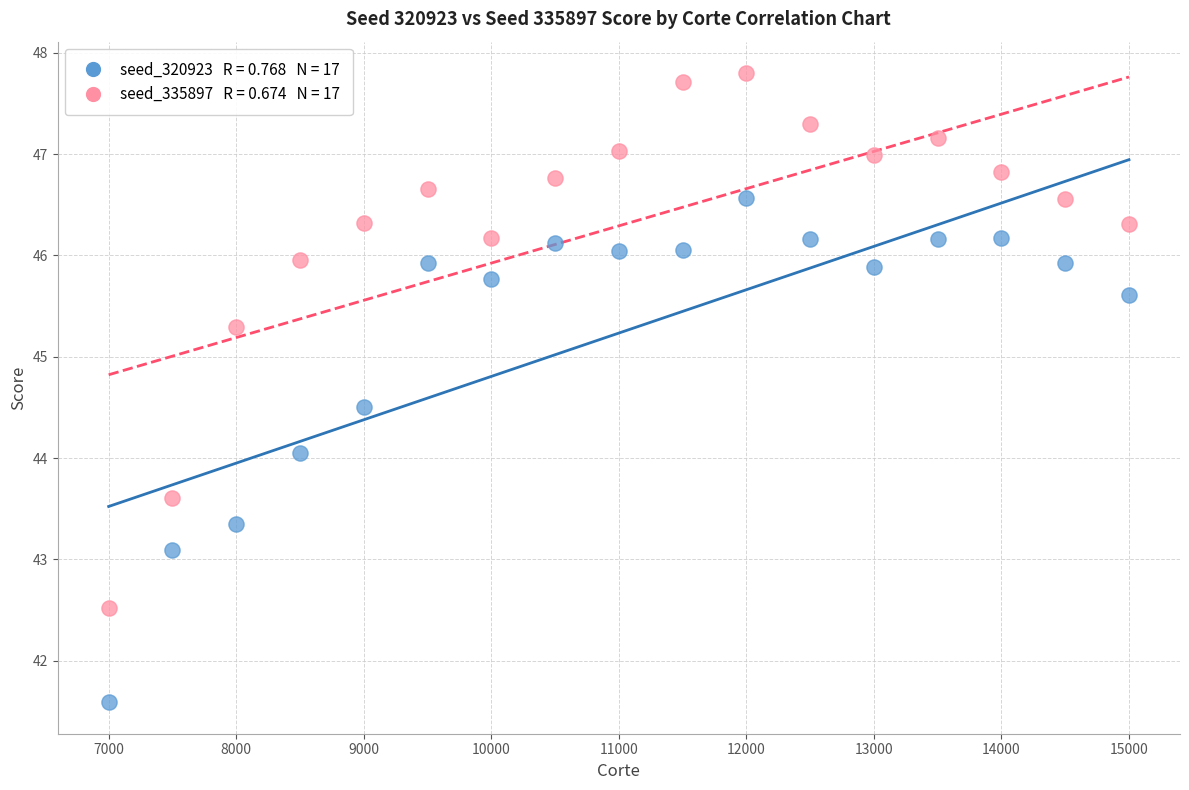

Across all data points, what is the range of Y values (max minus min)?

6.2